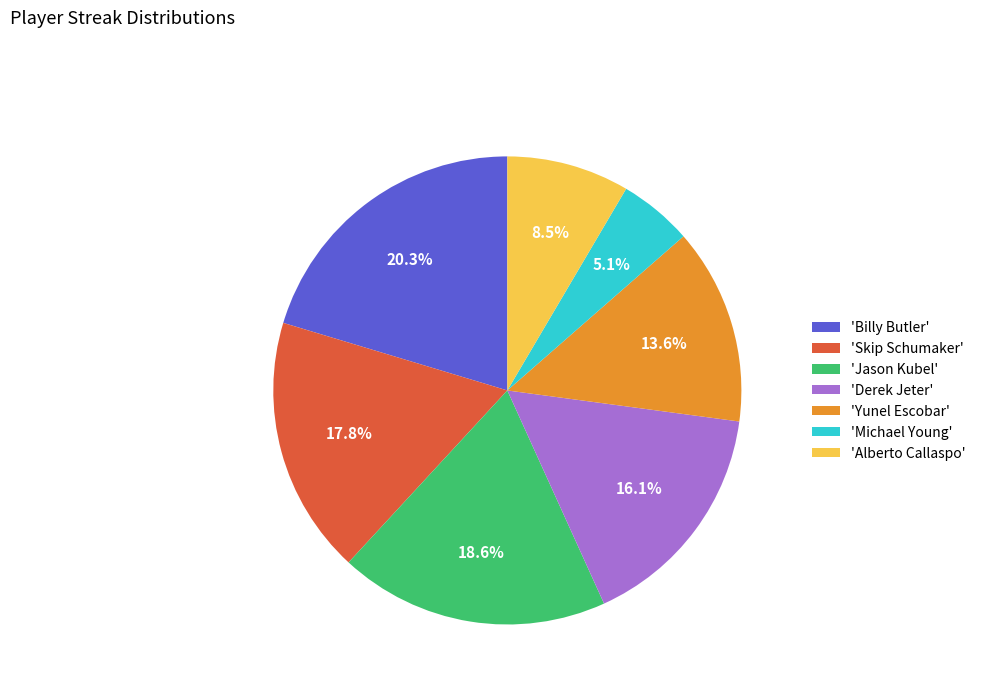

To the nearest percent, what is the average slice percentage?

14%